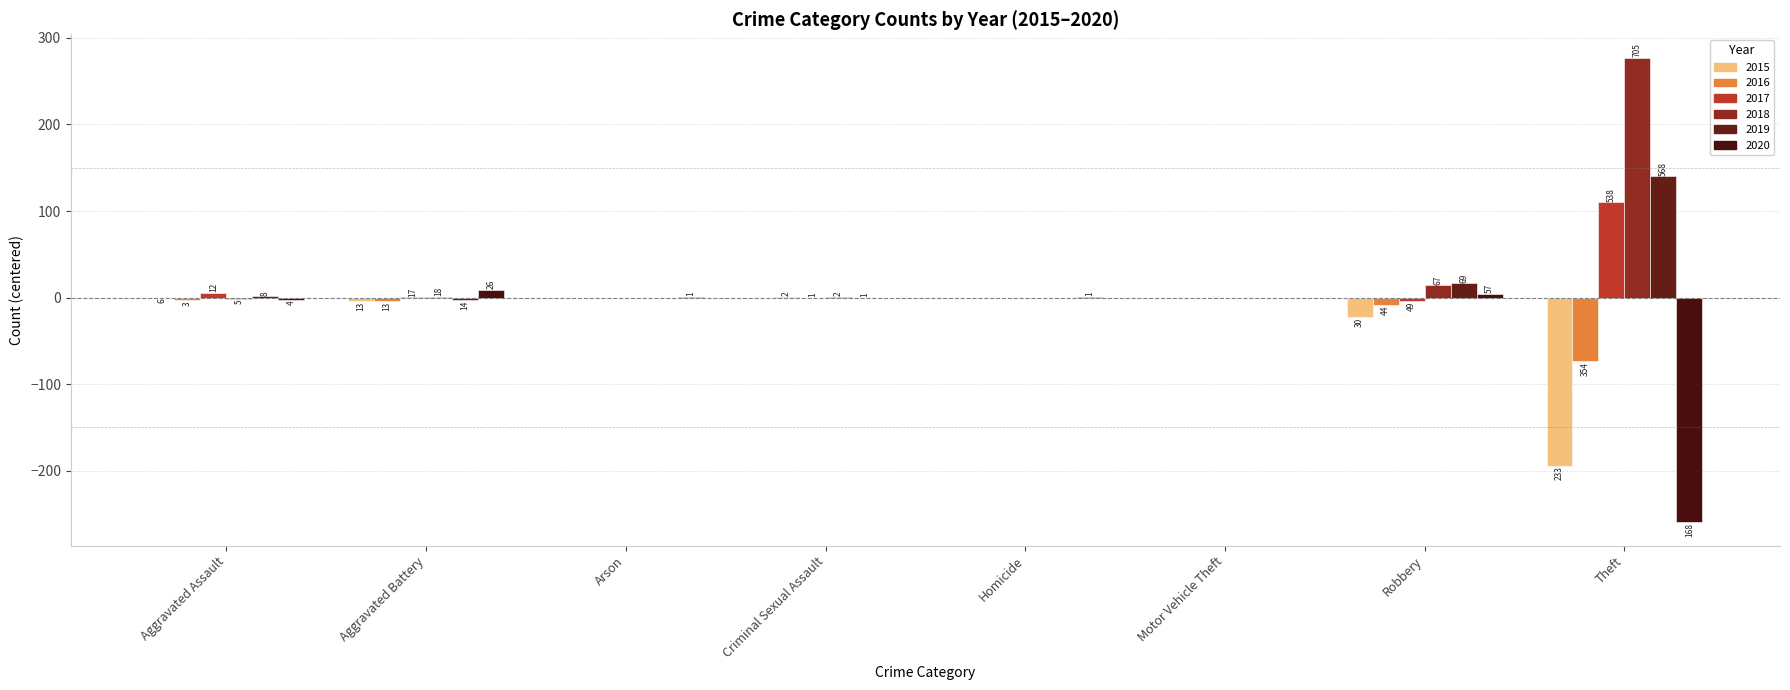

What is the lowest value of the 2017 series?

-1.3